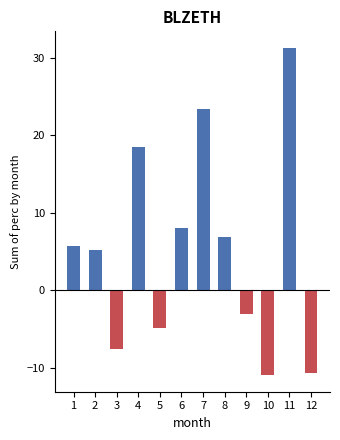

How many values are above zero?

7